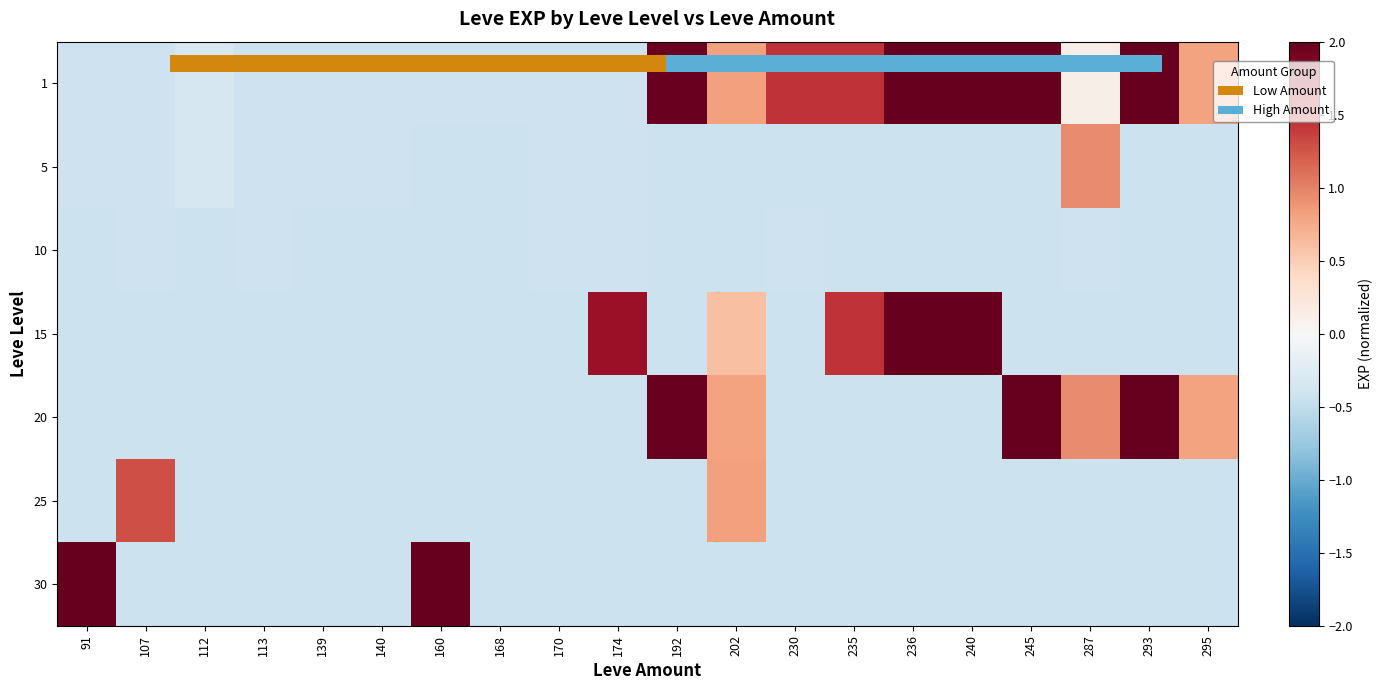

Is it true that 25 equals -0.7 at 112?

False